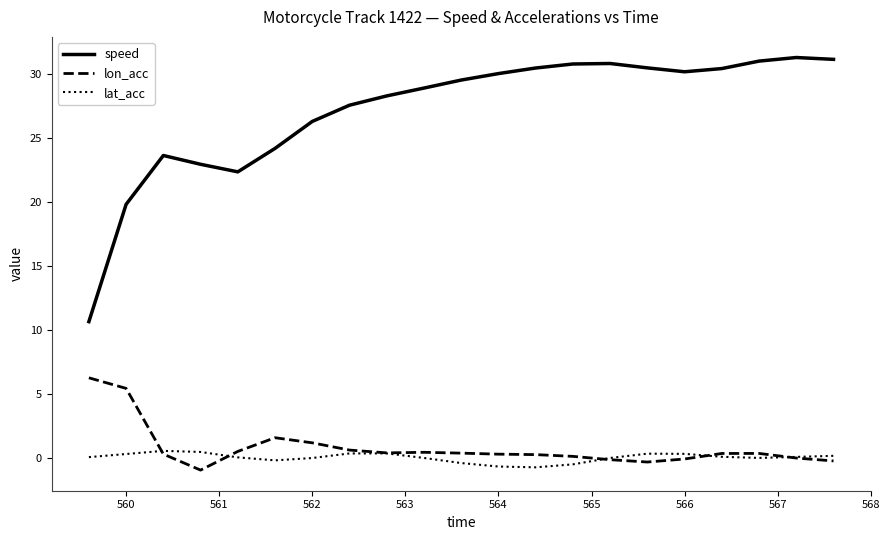

Does the chart display data point markers on the line(s)?

No